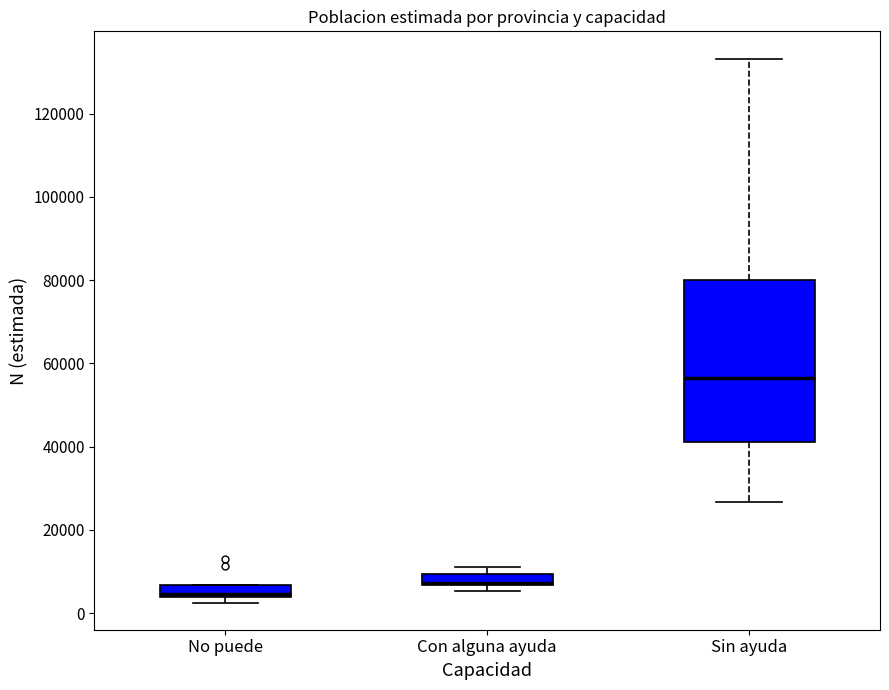

Which box is the tallest, from its lower edge to its upper edge?

Sin ayuda